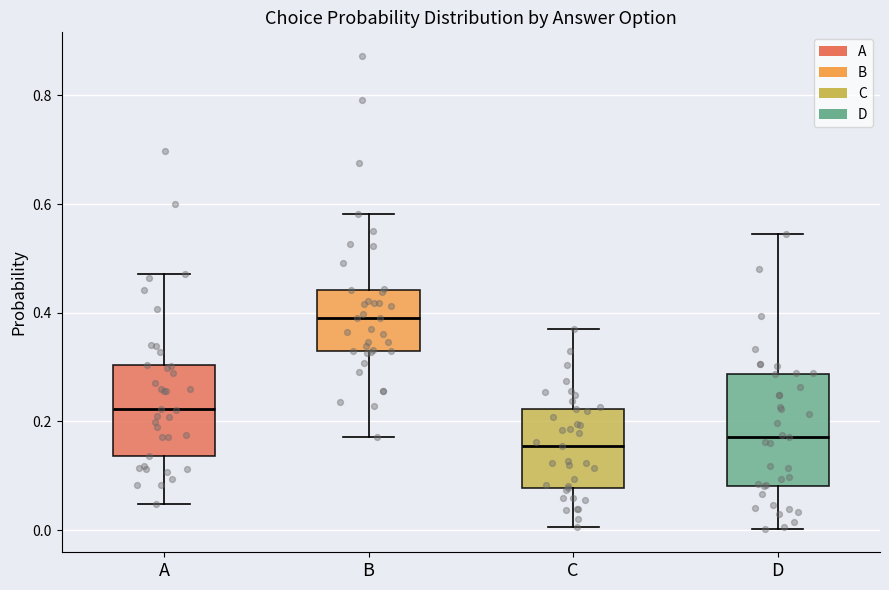

Reading left to right, read every box against the y-axis: the position of its median line, the range the box covers, and the ends of its whiskers. The values are not printed on the chart, so give them approximately, as read against the axis.

A: median 0.22, box 0.14 to 0.30, whiskers 0.04 to 0.48
B: median 0.38, box 0.32 to 0.44, whiskers 0.18 to 0.58
C: median 0.16, box 0.08 to 0.22, whiskers 0.00 to 0.38
D: median 0.18, box 0.08 to 0.28, whiskers 0.00 to 0.54